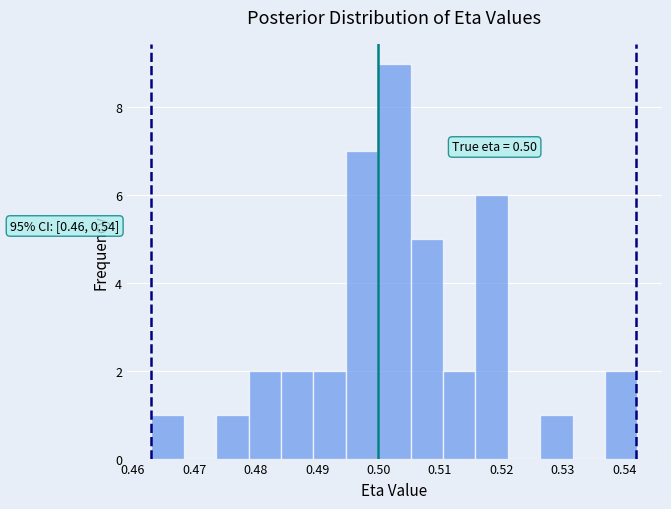

Which range on the x-axis has the tallest bar?

0.500 to 0.505